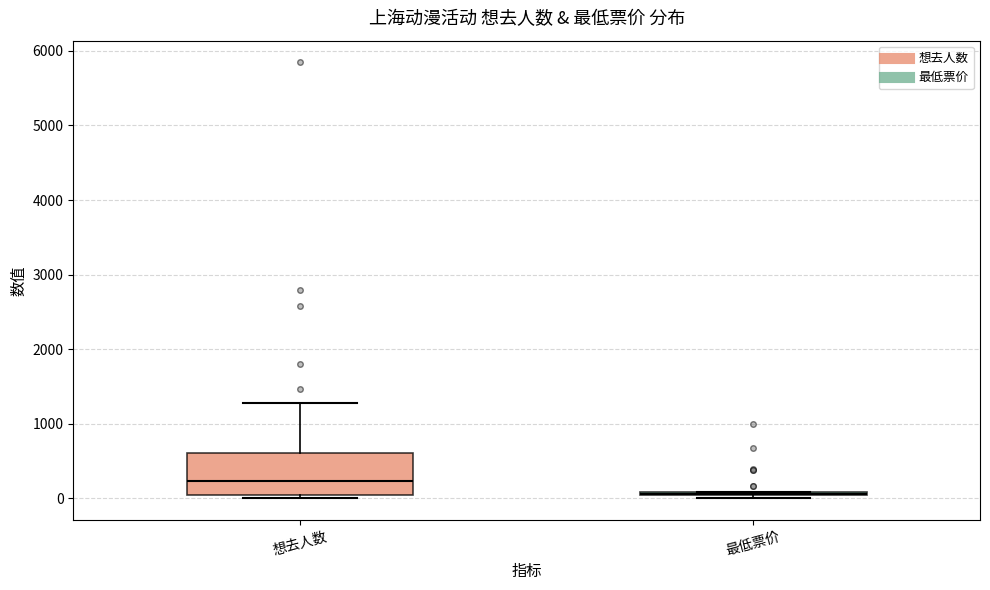

Reading left to right, read every box against the y-axis: the position of its median line, the range the box covers, and the ends of its whiskers. The values are not printed on the chart, so give them approximately, as read against the axis.

想去人数: median 200, box 0 to 600, whiskers 0 (just below the box's lower edge) to 1300
最低票价: box collapsed to a line at 100, whiskers 0 to 100